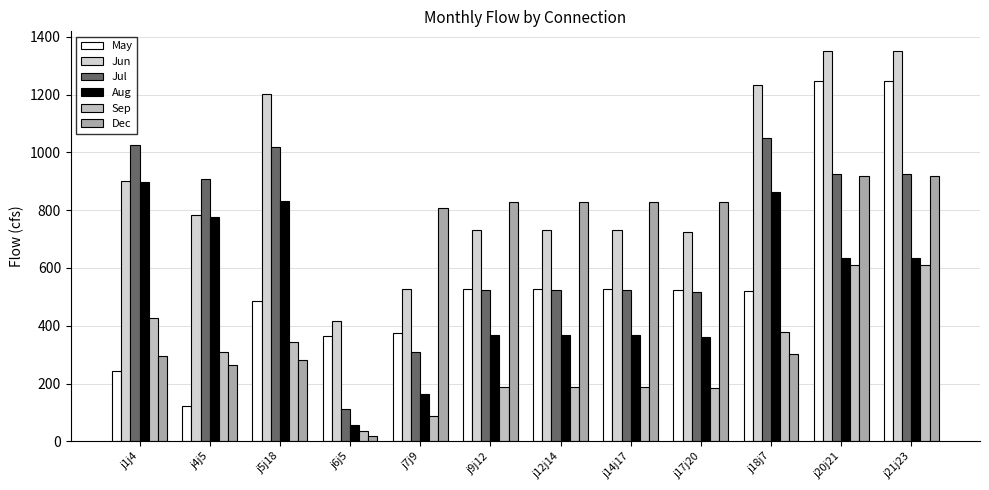

How many bars are there in total?

72